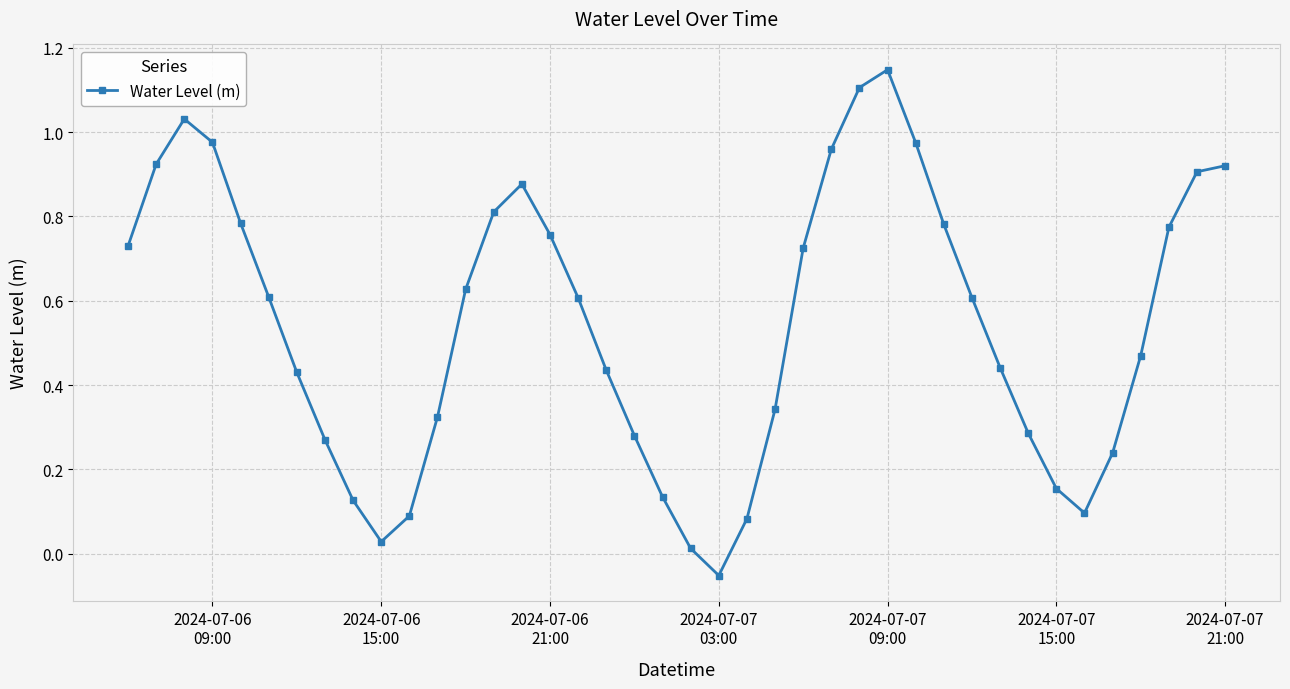

How many points are lower than both their immediate neighbors (excluding endpoints)?

3